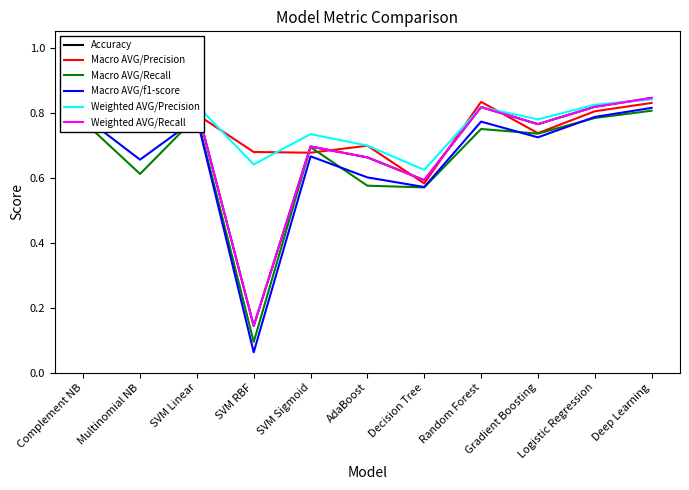

Reading left to right, list all the values displayed in this chart.

Accuracy: Complement NB=0.8	Multinomial NB=0.8	SVM Linear=0.8	SVM RBF=0.1	SVM Sigmoid=0.7	AdaBoost=0.7	Decision Tree=0.6	Random Forest=0.8	Gradient Boosting=0.8	Logistic Regression=0.8	Deep Learning=0.8
Macro AVG/Precision: Complement NB=0.8	Multinomial NB=0.9	SVM Linear=0.8	SVM RBF=0.7	SVM Sigmoid=0.7	AdaBoost=0.7	Decision Tree=0.6	Random Forest=0.8	Gradient Boosting=0.7	Logistic Regression=0.8	Deep Learning=0.8
Macro AVG/Recall: Complement NB=0.8	Multinomial NB=0.6	SVM Linear=0.8	SVM RBF=0.1	SVM Sigmoid=0.7	AdaBoost=0.6	Decision Tree=0.6	Random Forest=0.7	Gradient Boosting=0.7	Logistic Regression=0.8	Deep Learning=0.8
Macro AVG/f1-score: Complement NB=0.8	Multinomial NB=0.7	SVM Linear=0.8	SVM RBF=0.1	SVM Sigmoid=0.7	AdaBoost=0.6	Decision Tree=0.6	Random Forest=0.8	Gradient Boosting=0.7	Logistic Regression=0.8	Deep Learning=0.8
Weighted AVG/Precision: Complement NB=0.8	Multinomial NB=0.8	SVM Linear=0.8	SVM RBF=0.6	SVM Sigmoid=0.7	AdaBoost=0.7	Decision Tree=0.6	Random Forest=0.8	Gradient Boosting=0.8	Logistic Regression=0.8	Deep Learning=0.8
Weighted AVG/Recall: Complement NB=0.8	Multinomial NB=0.8	SVM Linear=0.8	SVM RBF=0.1	SVM Sigmoid=0.7	AdaBoost=0.7	Decision Tree=0.6	Random Forest=0.8	Gradient Boosting=0.8	Logistic Regression=0.8	Deep Learning=0.8